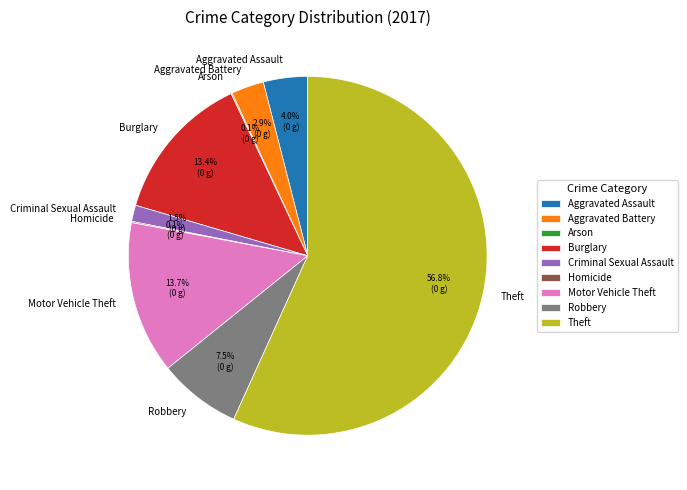

Does any single category account for the majority?

Yes